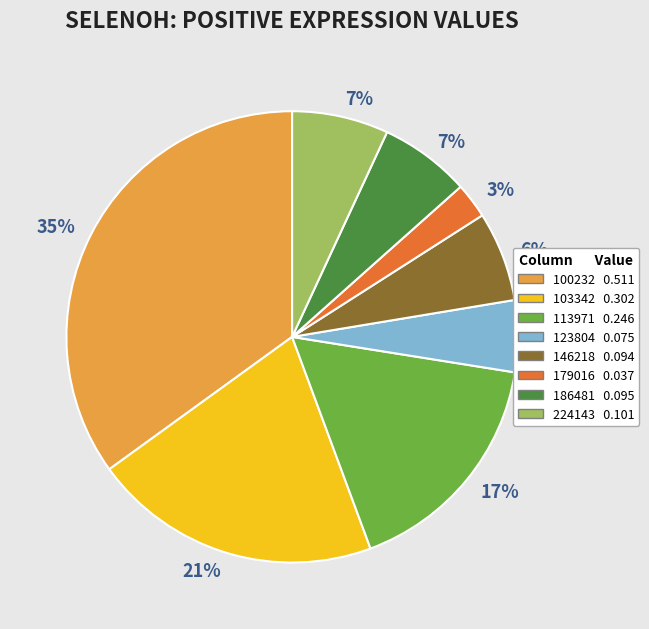

To the nearest percent, what is the difference between the largest and smallest slice percentages?

32%